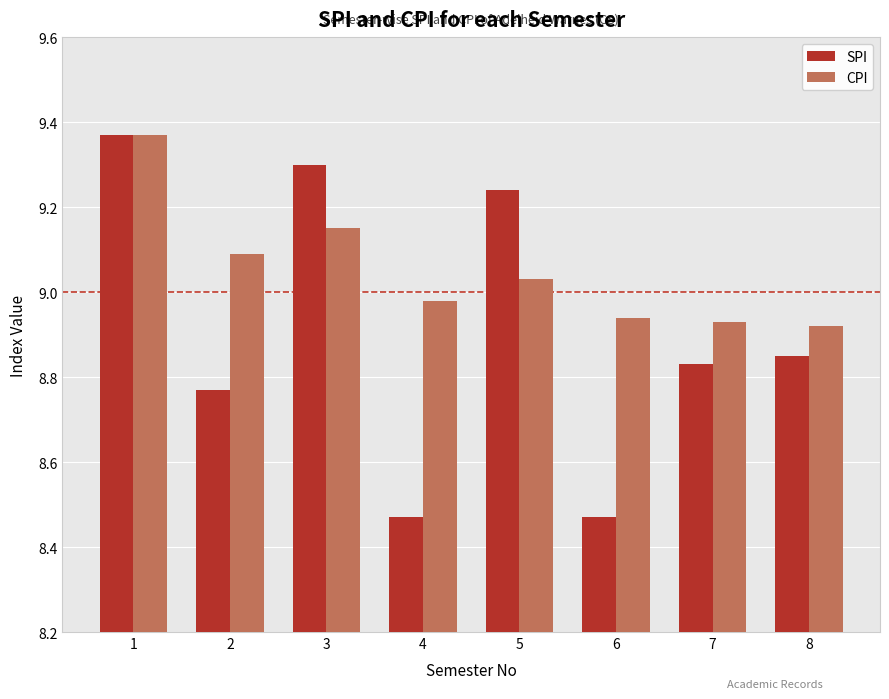

Which series has the largest range (max minus min)?

SPI